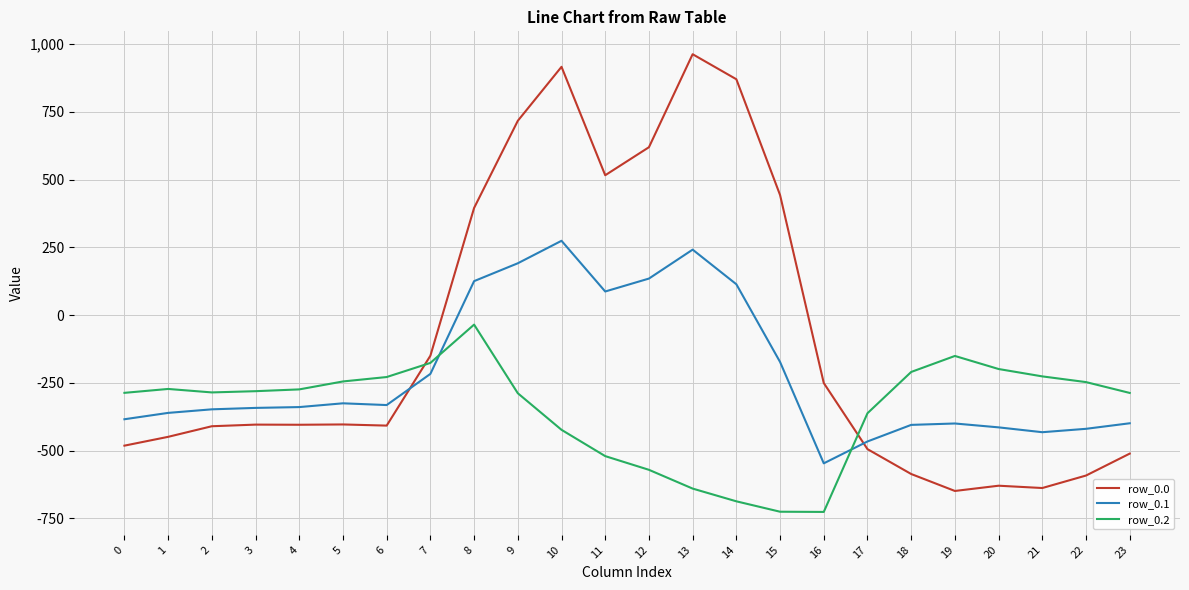

What is the difference between the row_0.1 values at 23 and 13?

640.8